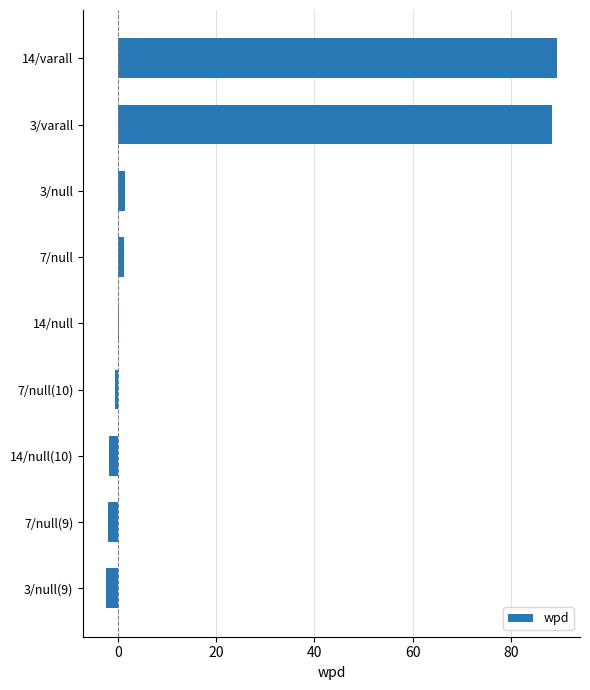

What is the sum of all values?

173.6